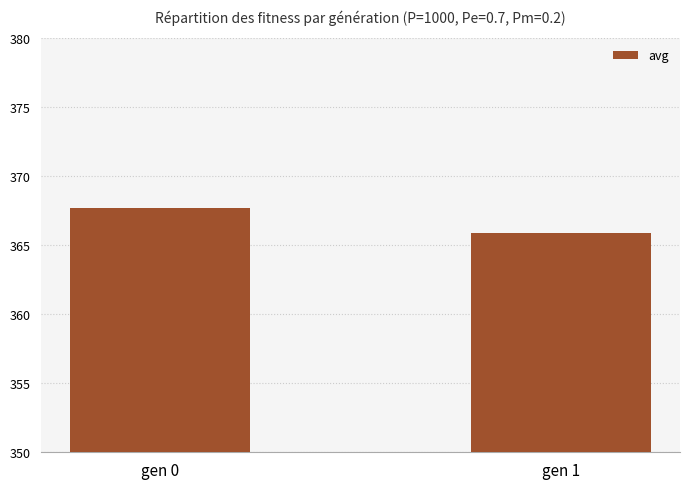

What is the average value?

366.8